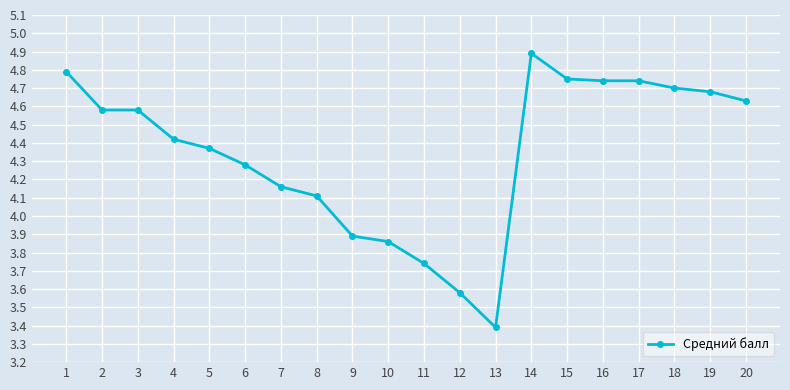

How many lines are shown in the chart?

1